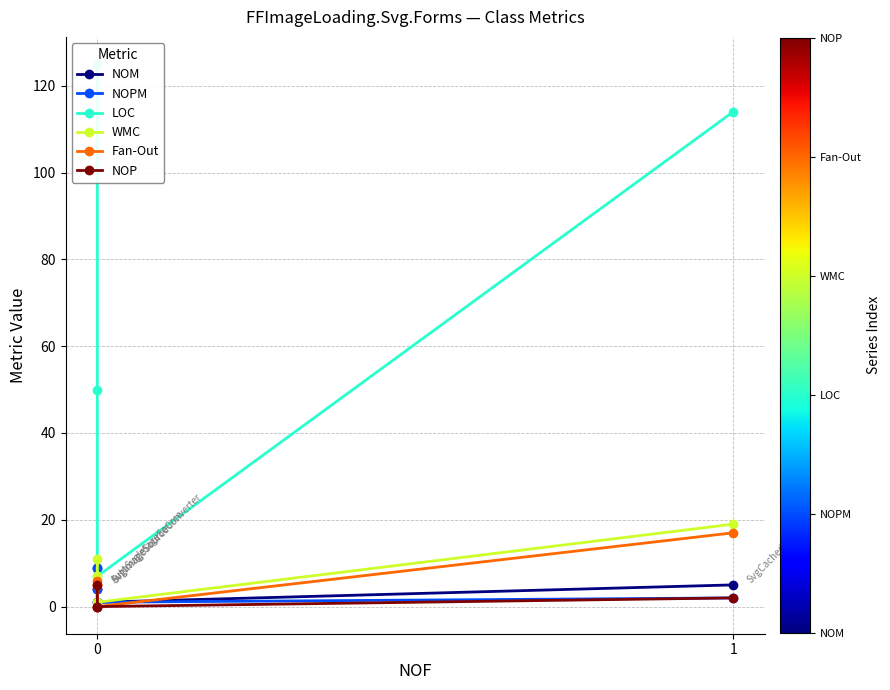

What is the lowest value of the WMC series?

1